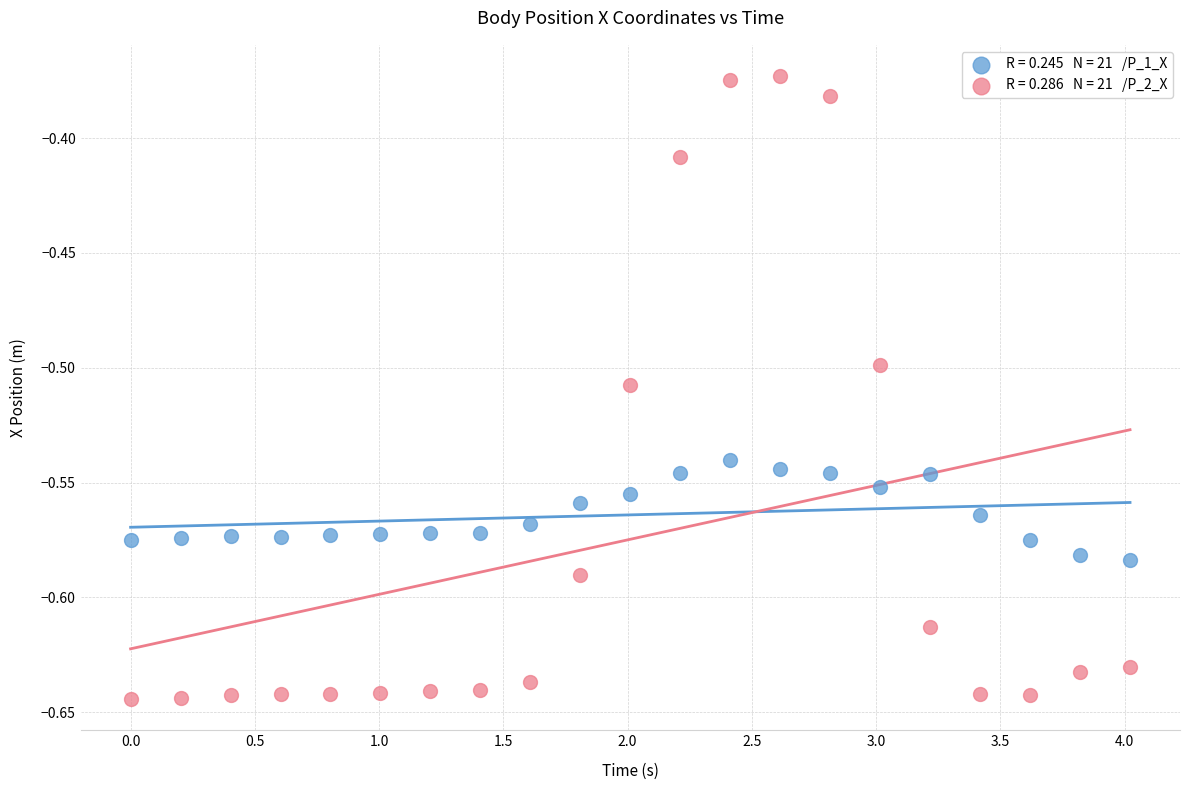

Across all data points, what is the range of Y values (max minus min)?

0.3